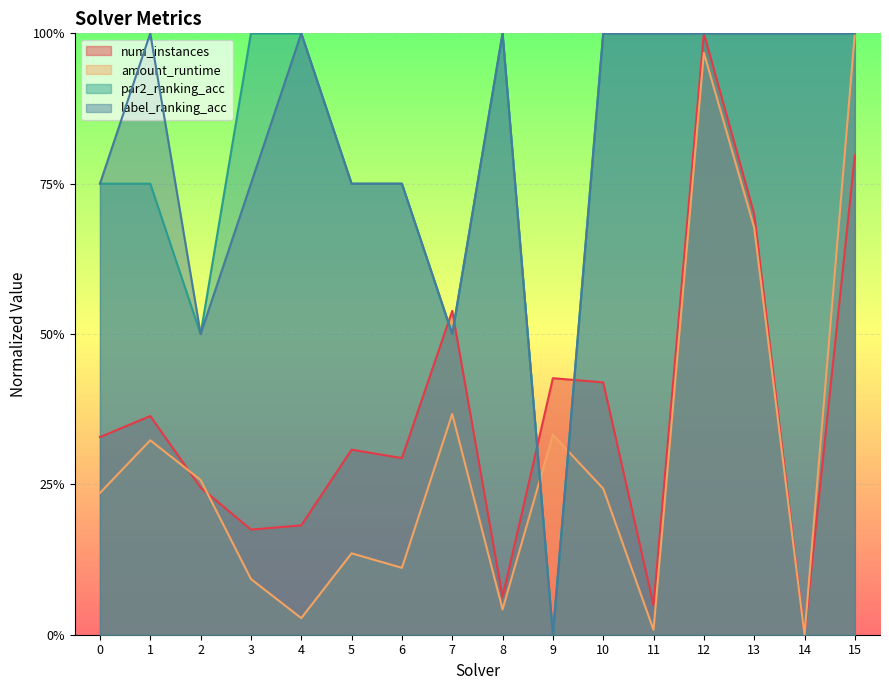

Reading left to right, transcribe all the data shown in this chart.

num_instances: 0=0.3	1=0.4	2=0.2	3=0.2	4=0.2	5=0.3	6=0.3	7=0.5	8=0.1	9=0.4	10=0.4	11=0.0	12=1.0	13=0.7	14=0.0	15=0.8
amount_runtime: 0=0.2	1=0.3	2=0.3	3=0.1	4=0.0	5=0.1	6=0.1	7=0.4	8=0.0	9=0.3	10=0.2	11=0.0	12=1.0	13=0.7	14=0.0	15=1.0
par2_ranking_acc: 0=0.8	1=0.8	2=0.5	3=1.0	4=1.0	5=0.8	6=0.8	7=0.5	8=1.0	9=0.0	10=1.0	11=1.0	12=1.0	13=1.0	14=1.0	15=1.0
label_ranking_acc: 0=0.8	1=1.0	2=0.5	3=0.8	4=1.0	5=0.8	6=0.8	7=0.5	8=1.0	9=0.0	10=1.0	11=1.0	12=1.0	13=1.0	14=1.0	15=1.0